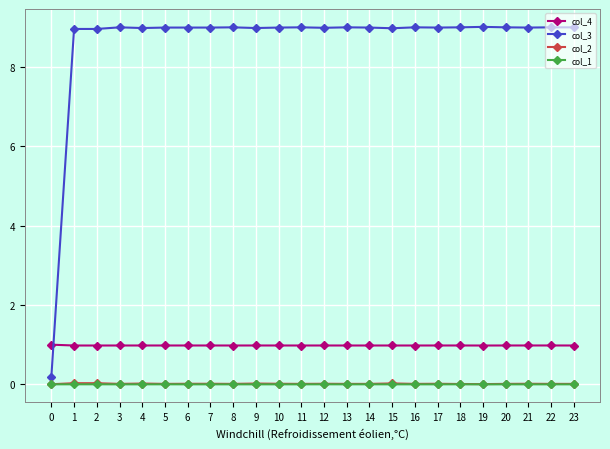

True or false: col_1 has more than 1 points higher than both neighbors.

True